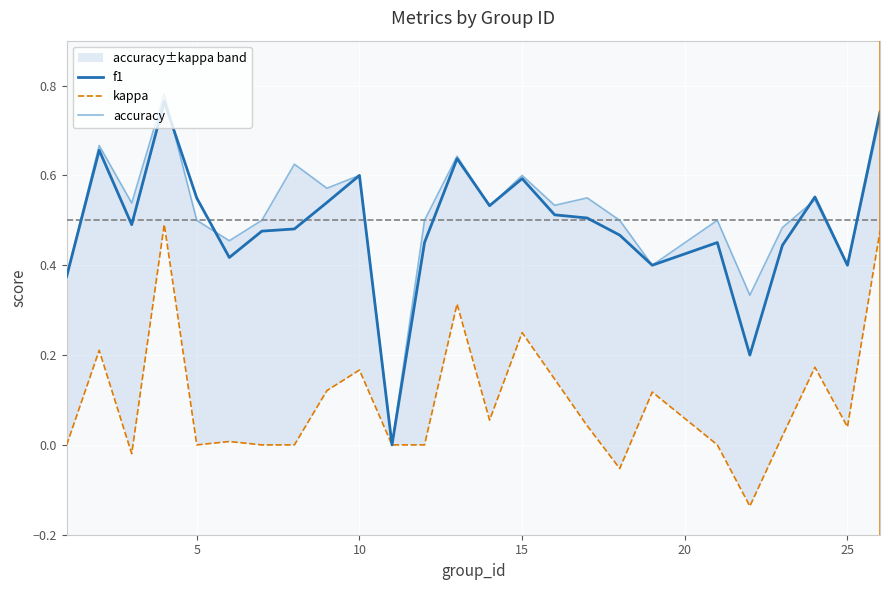

Which series has the largest total across all categories?

accuracy